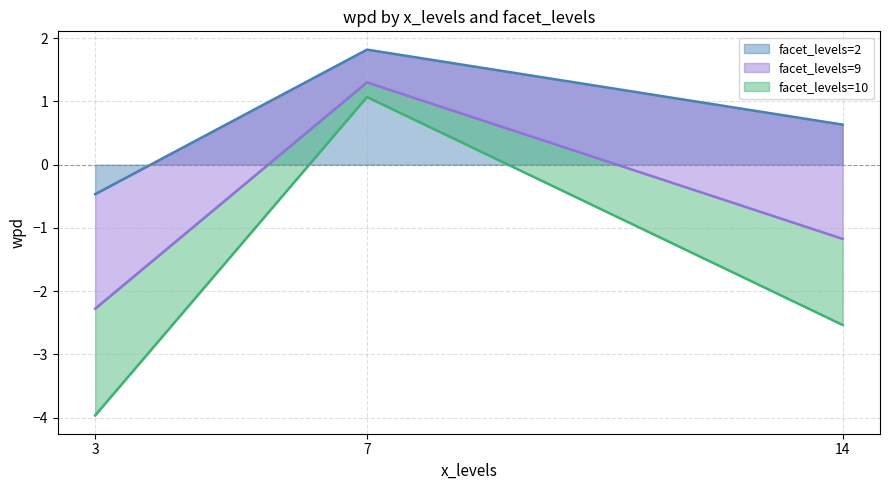

What is the maximum value for facet_levels=2?

1.8